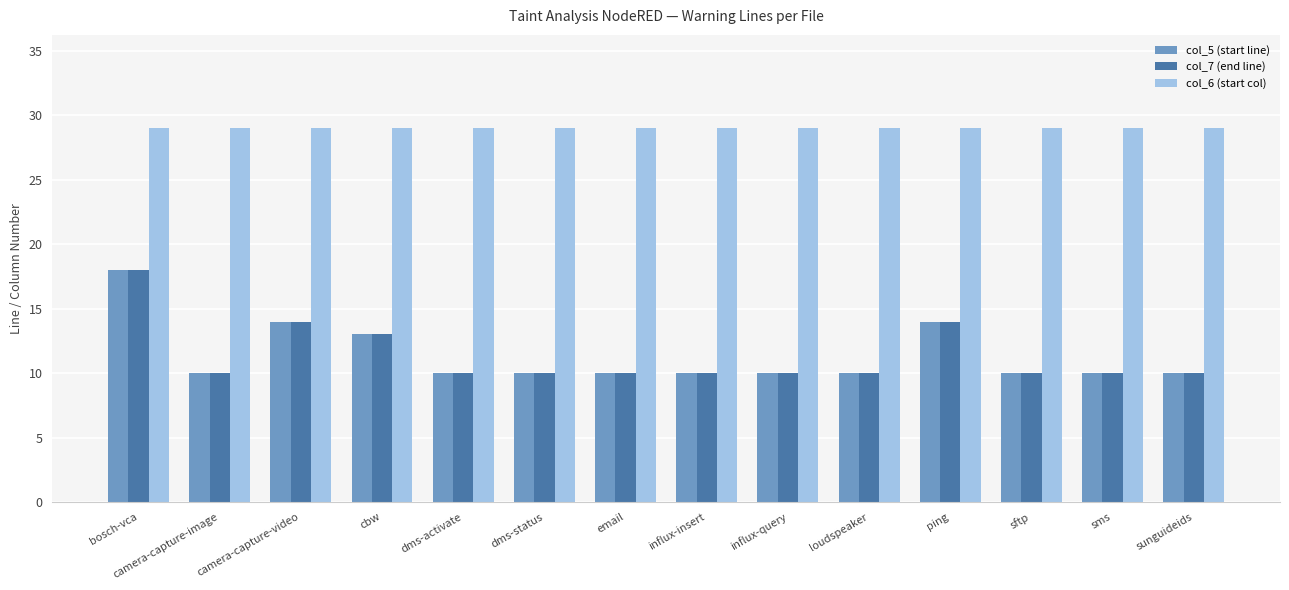

Which series has the largest total across all categories?

col_6 (start col)